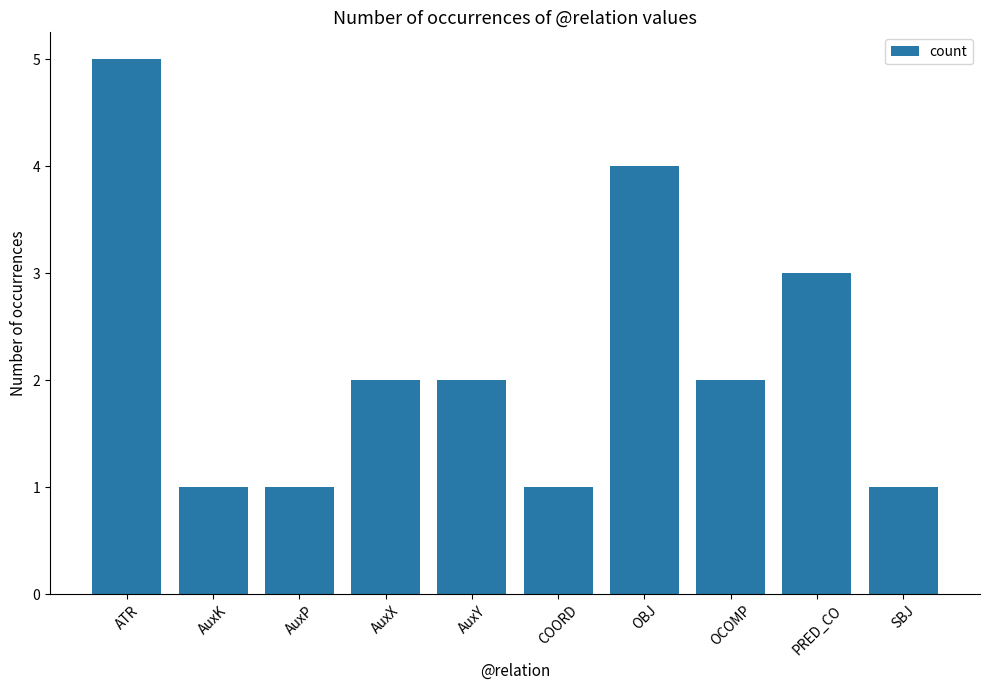

Where is the data nearest to the value 3?

PRED_CO